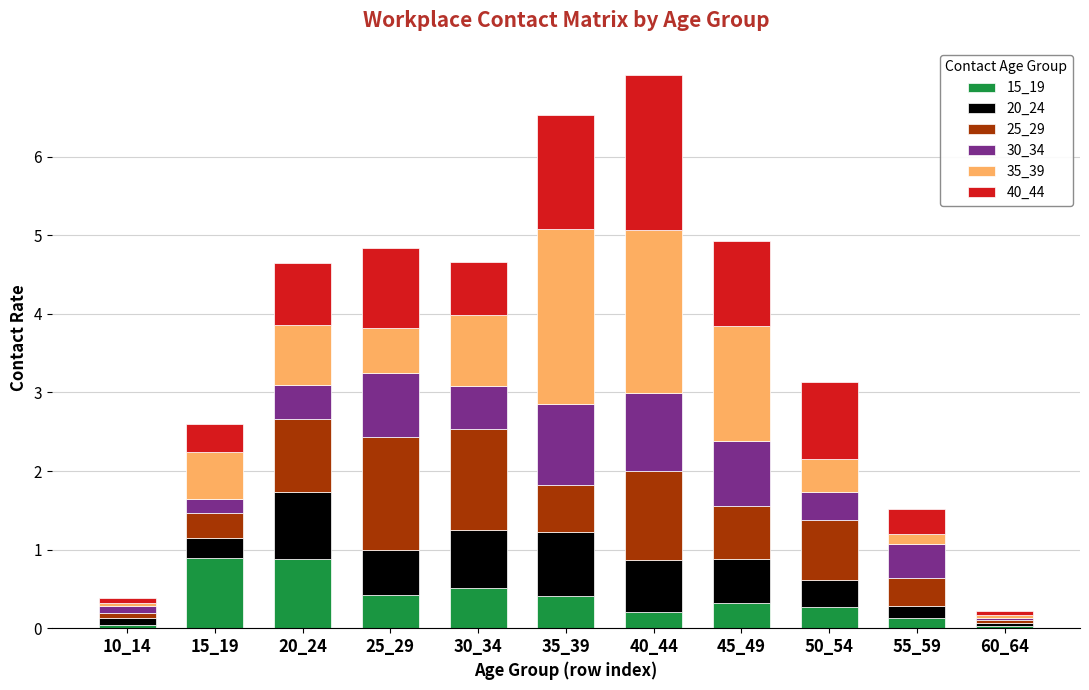

What is the highest value of the 15_19 series?

0.9